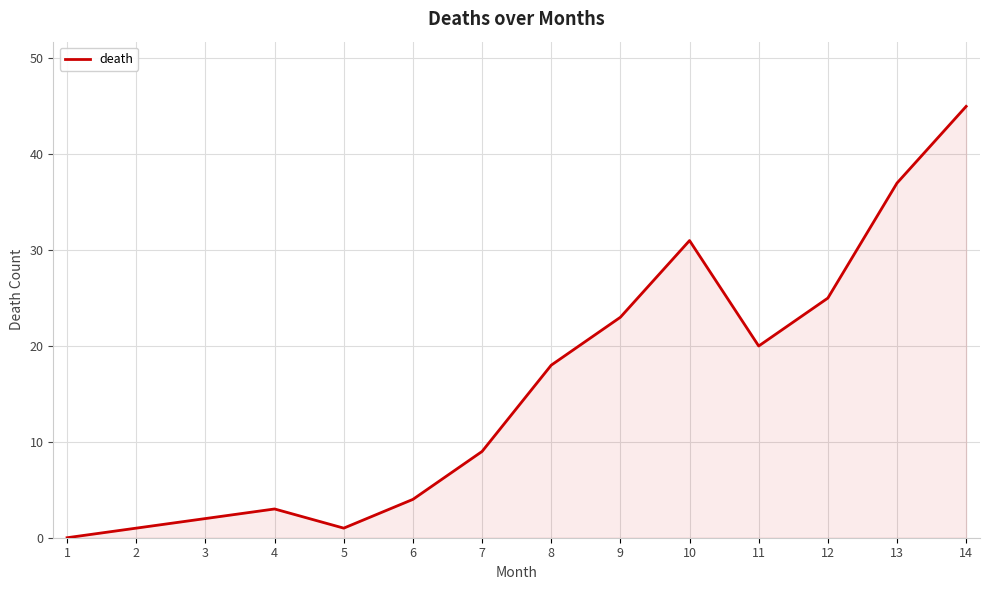

Is it true that the value at 11 is 4?

False